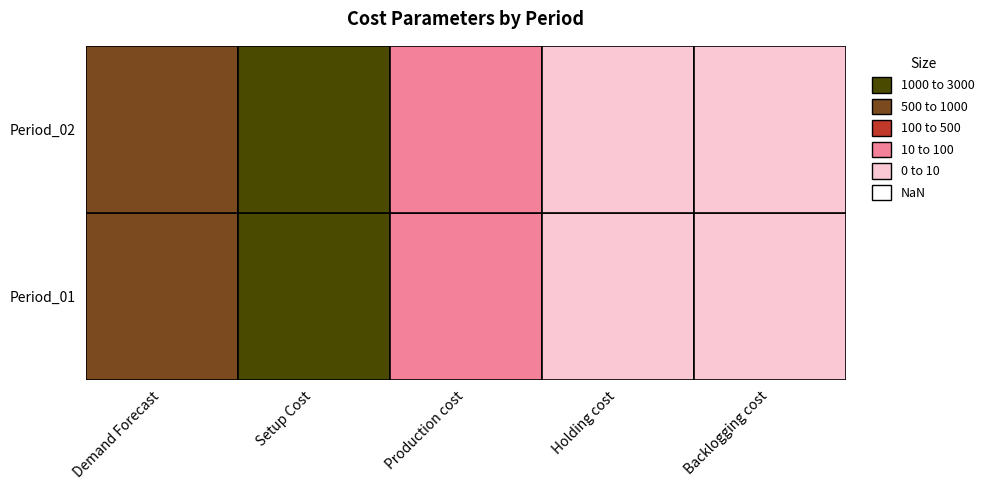

The Period_02 series shows 3 at 4. True or false?

True